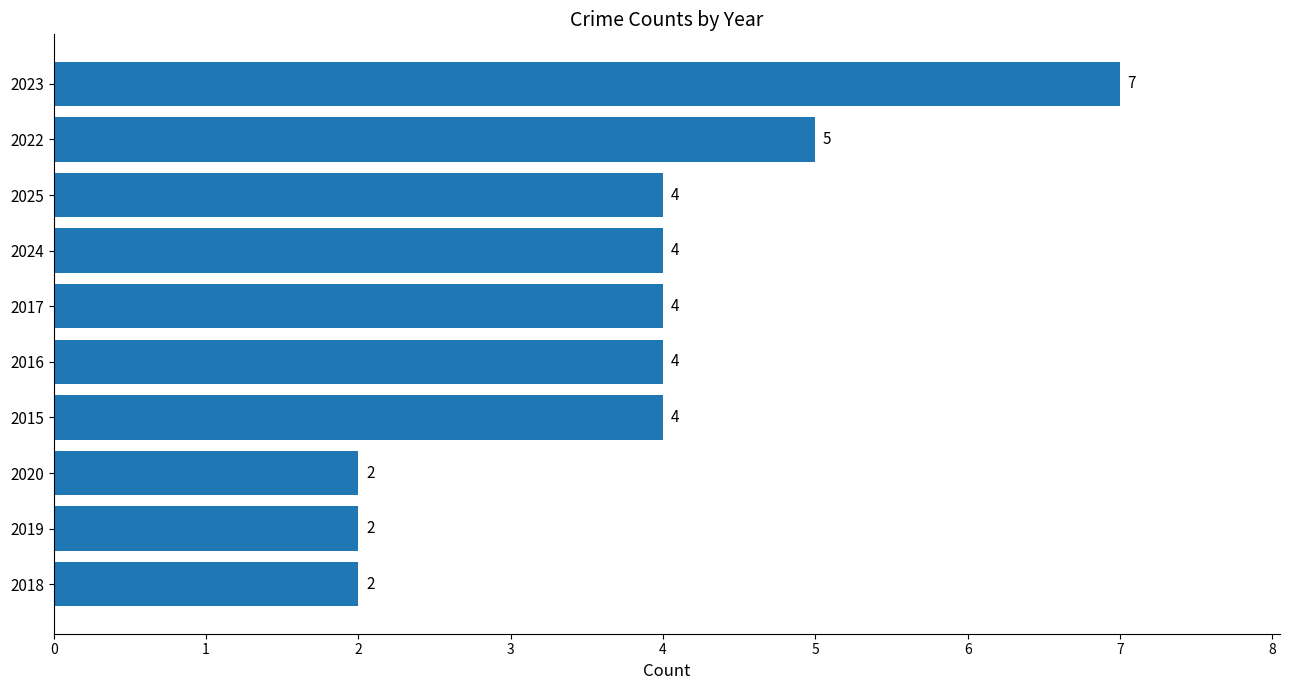

What is the difference between the maximum and second lowest values?

5